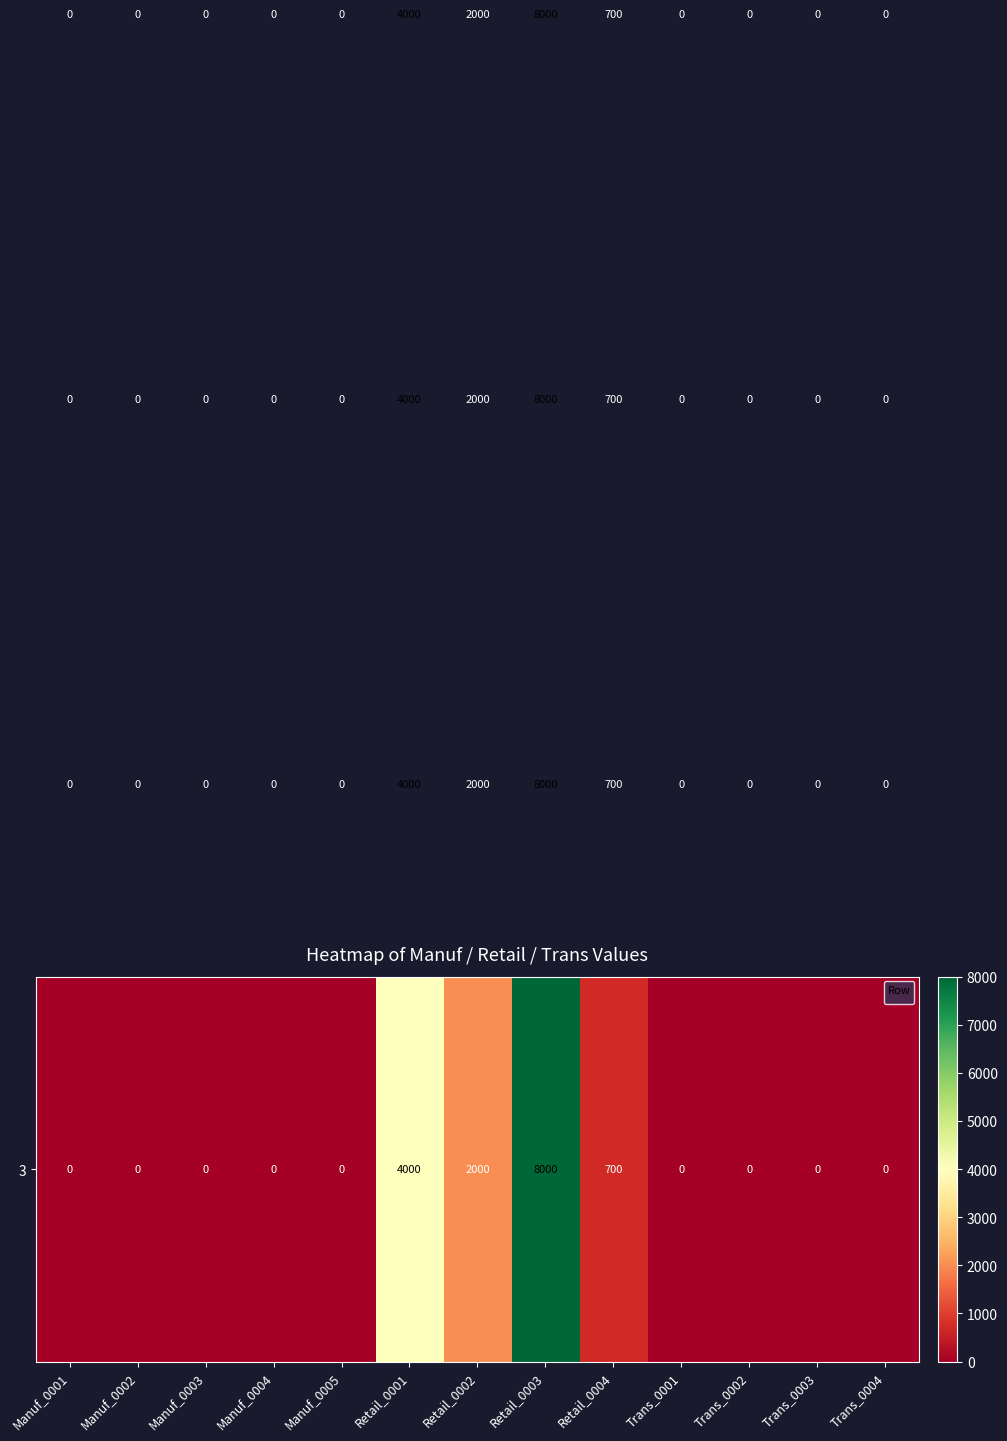

At how many categories does at least one series exceed 1792?

3